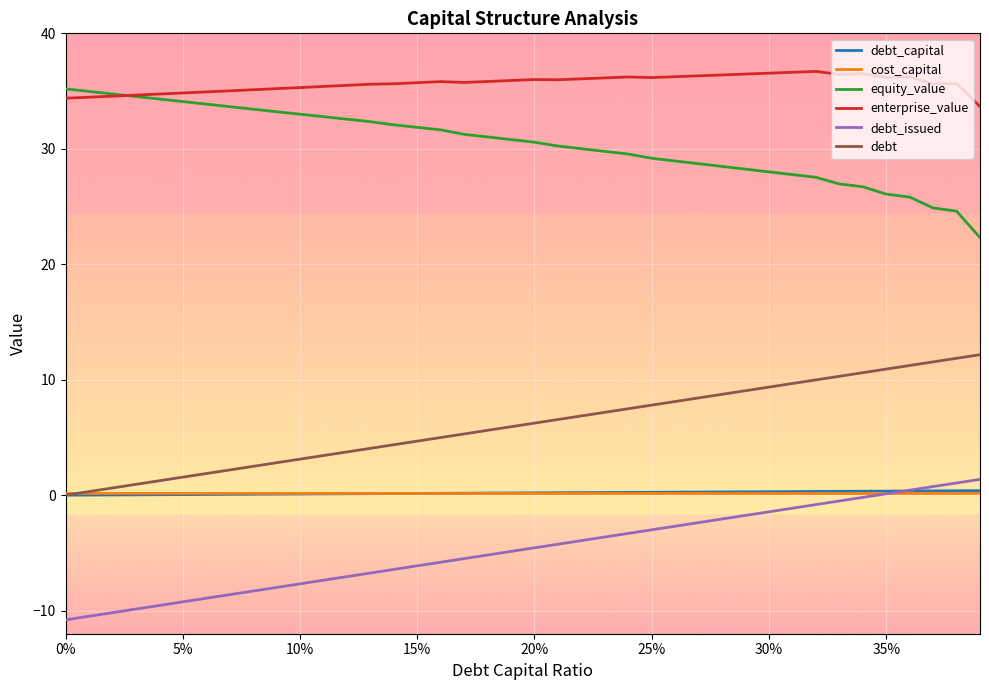

What is the maximum value shown in the chart?

36.7